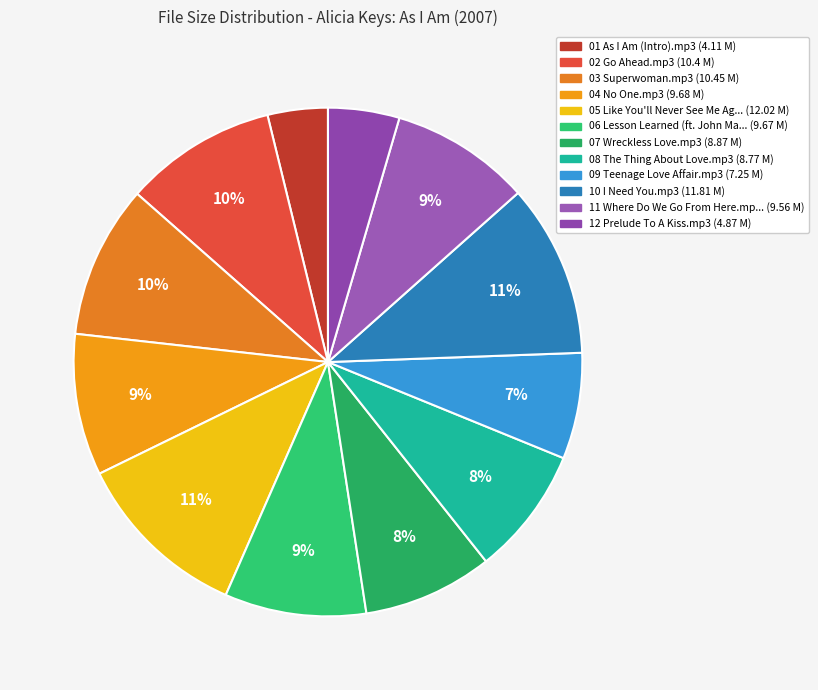

Which slice is the smallest?

01 As I Am (Intro).mp3